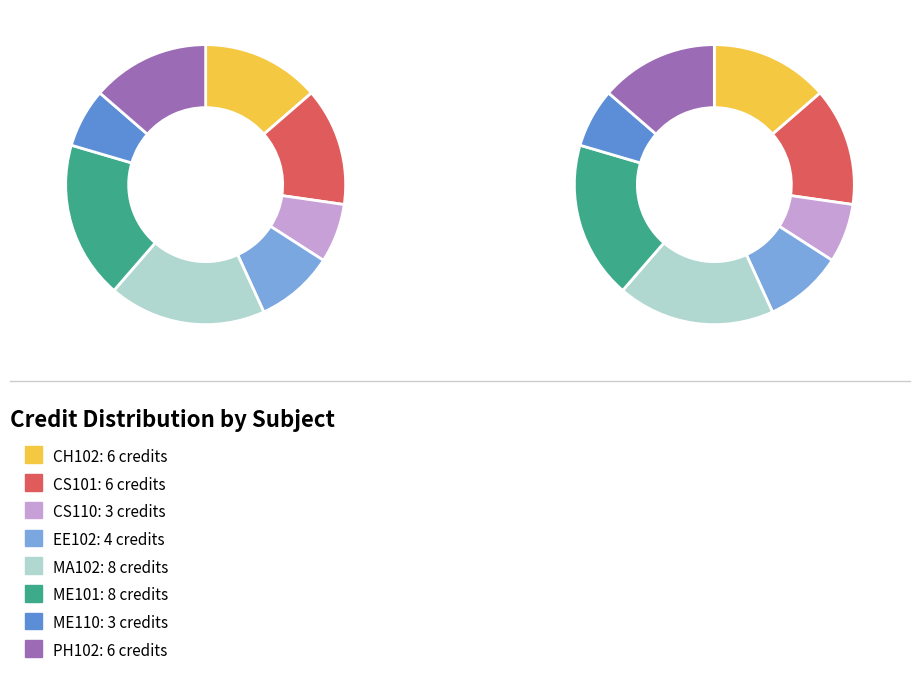

To the nearest percent, what portion does MA102 represent?

18%